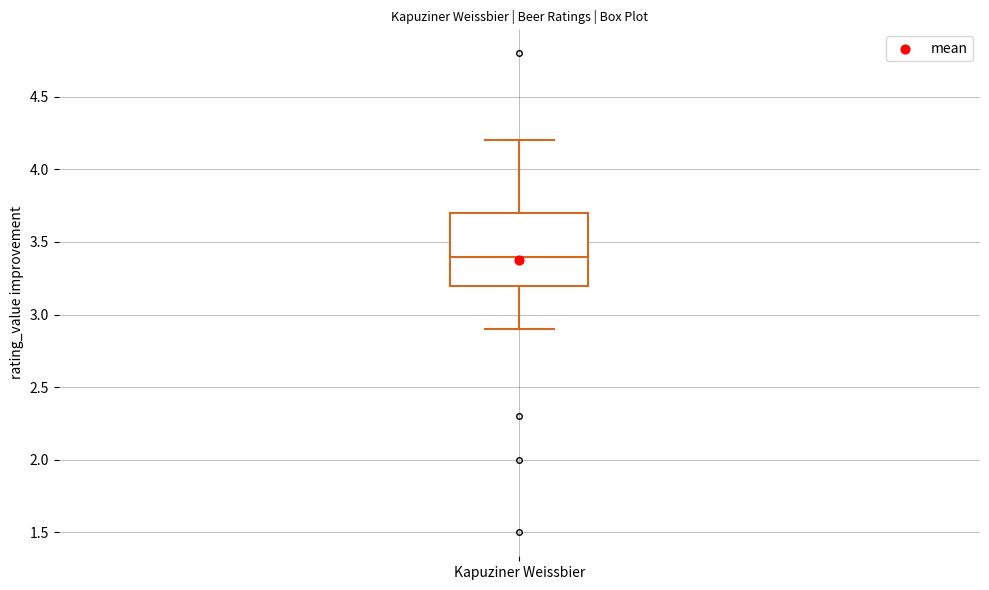

Where does the upper whisker of the box for Kapuziner Weissbier end on the y-axis? The values are not printed on the chart, so give them approximately, as read against the axis.

4.2